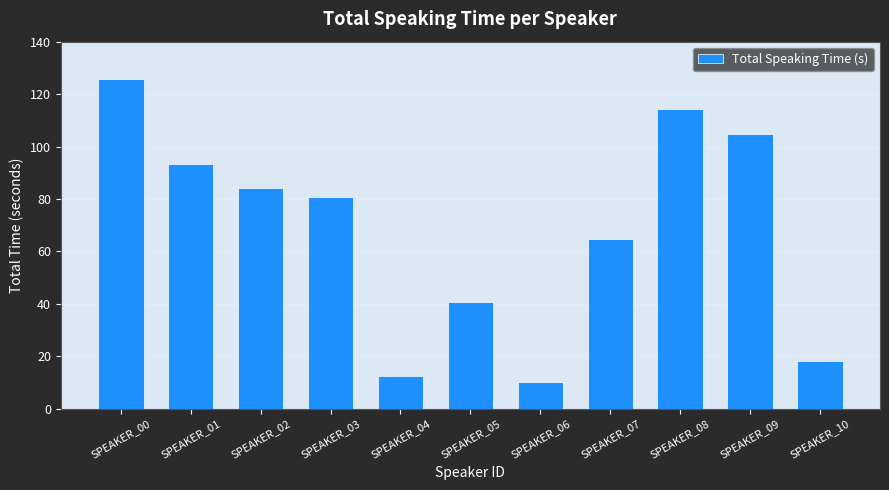

Rank the categories by value from lowest to highest.

SPEAKER_06, SPEAKER_04, SPEAKER_10, SPEAKER_05, SPEAKER_07, SPEAKER_03, SPEAKER_02, SPEAKER_01, SPEAKER_09, SPEAKER_08, SPEAKER_00